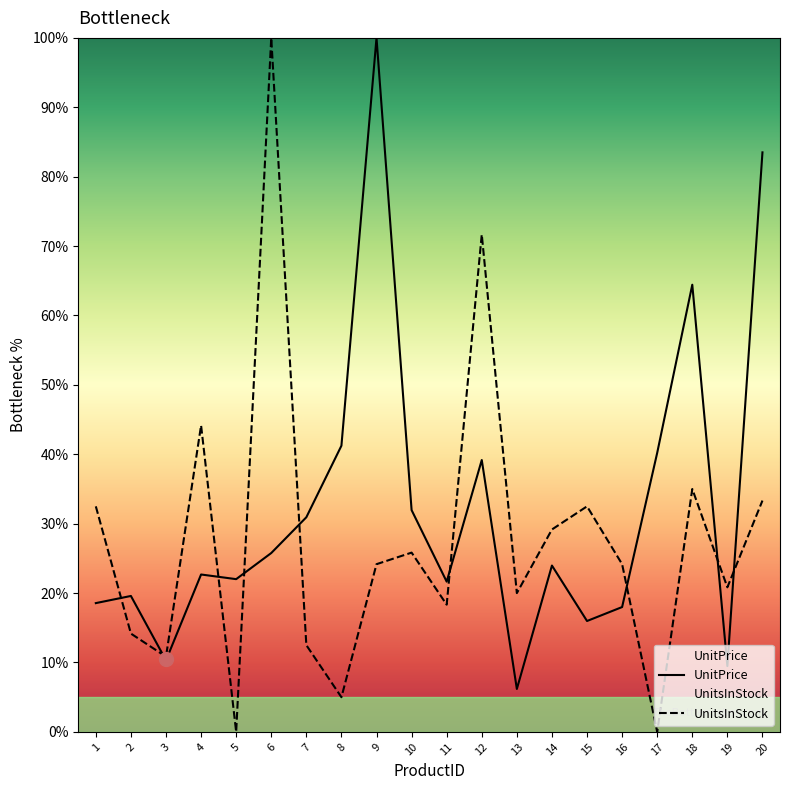

Is it true that UnitPrice equals 8.8 at 1?

False